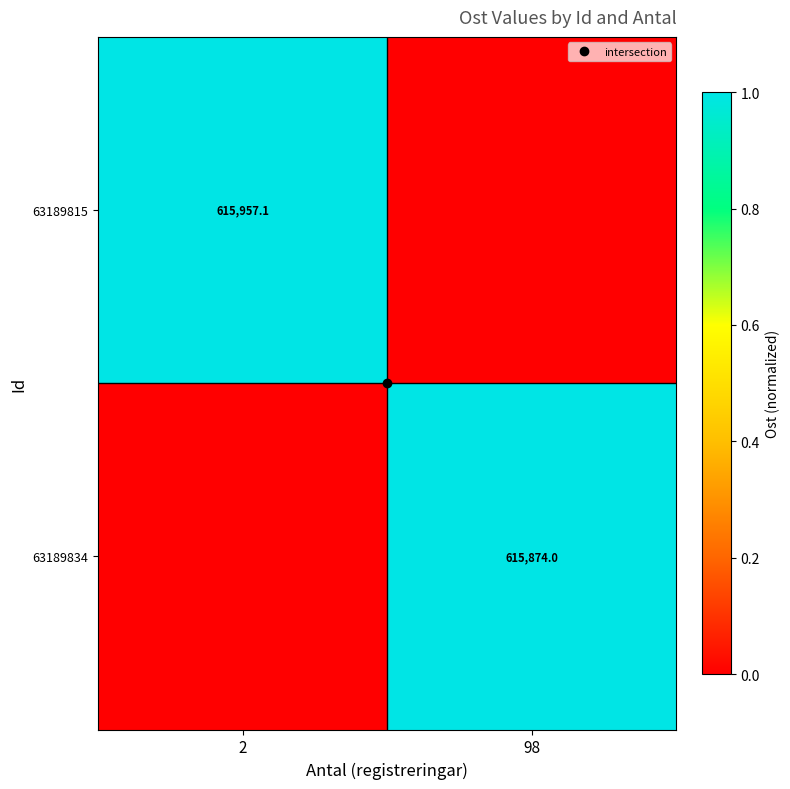

Is it true that 63189834 equals 0.0 at 2?

True